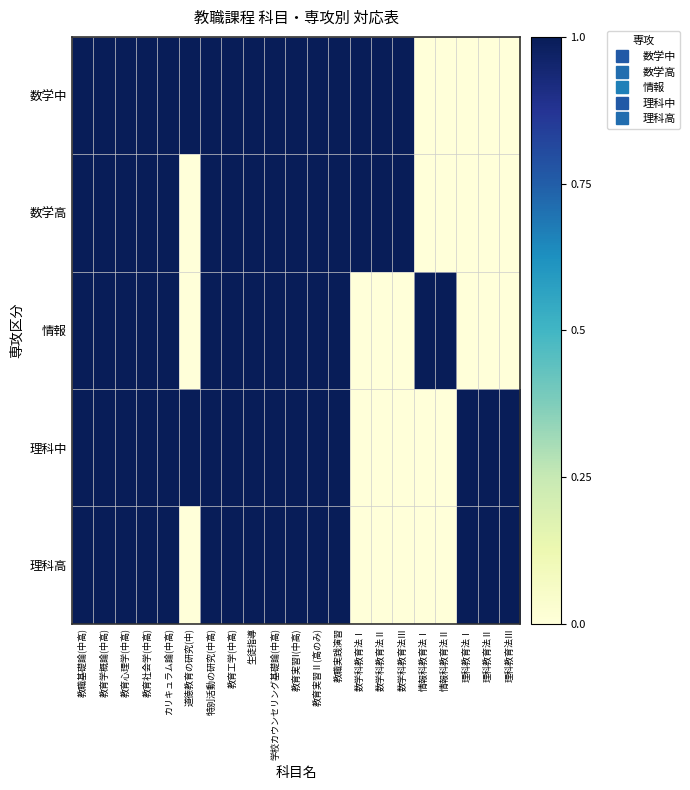

At 教育実習Ⅱ(高のみ), list the series in order from smallest to largest.

数学中, 数学高, 情報, 理科中, 理科高